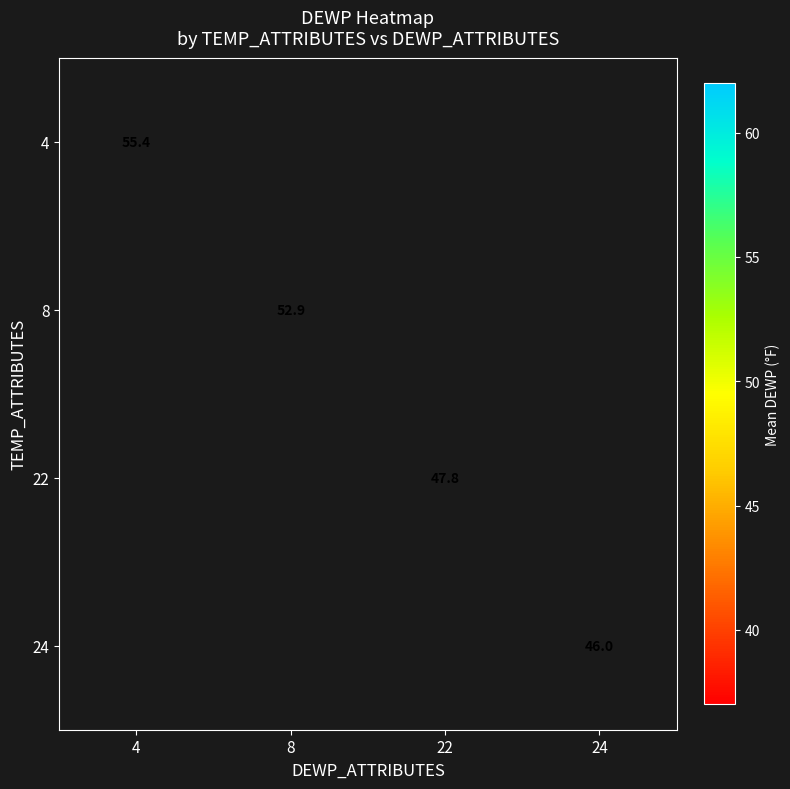

How many data points does each series have?

4